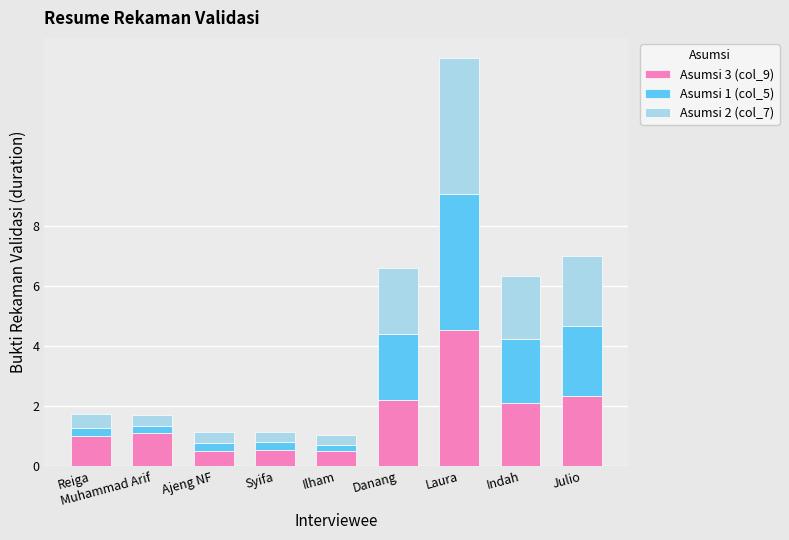

At which category is the sum across all series the highest?

Laura